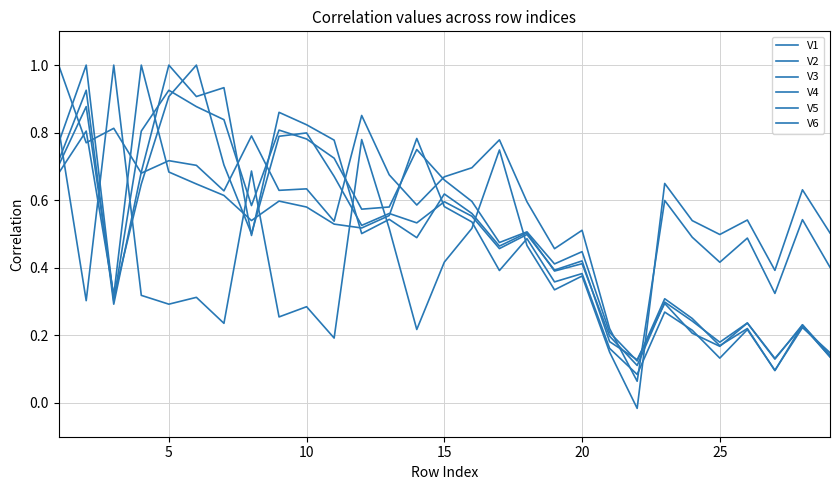

After their last crossing, which series has the higher values: V4 or V6?

V4